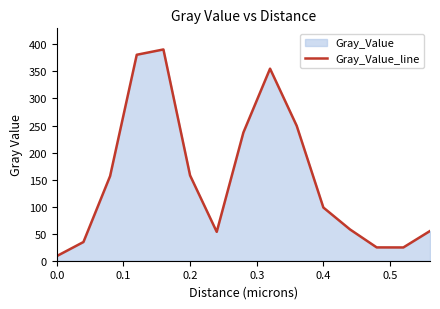

Is it true that the value at 0.2 is 157.7?

True